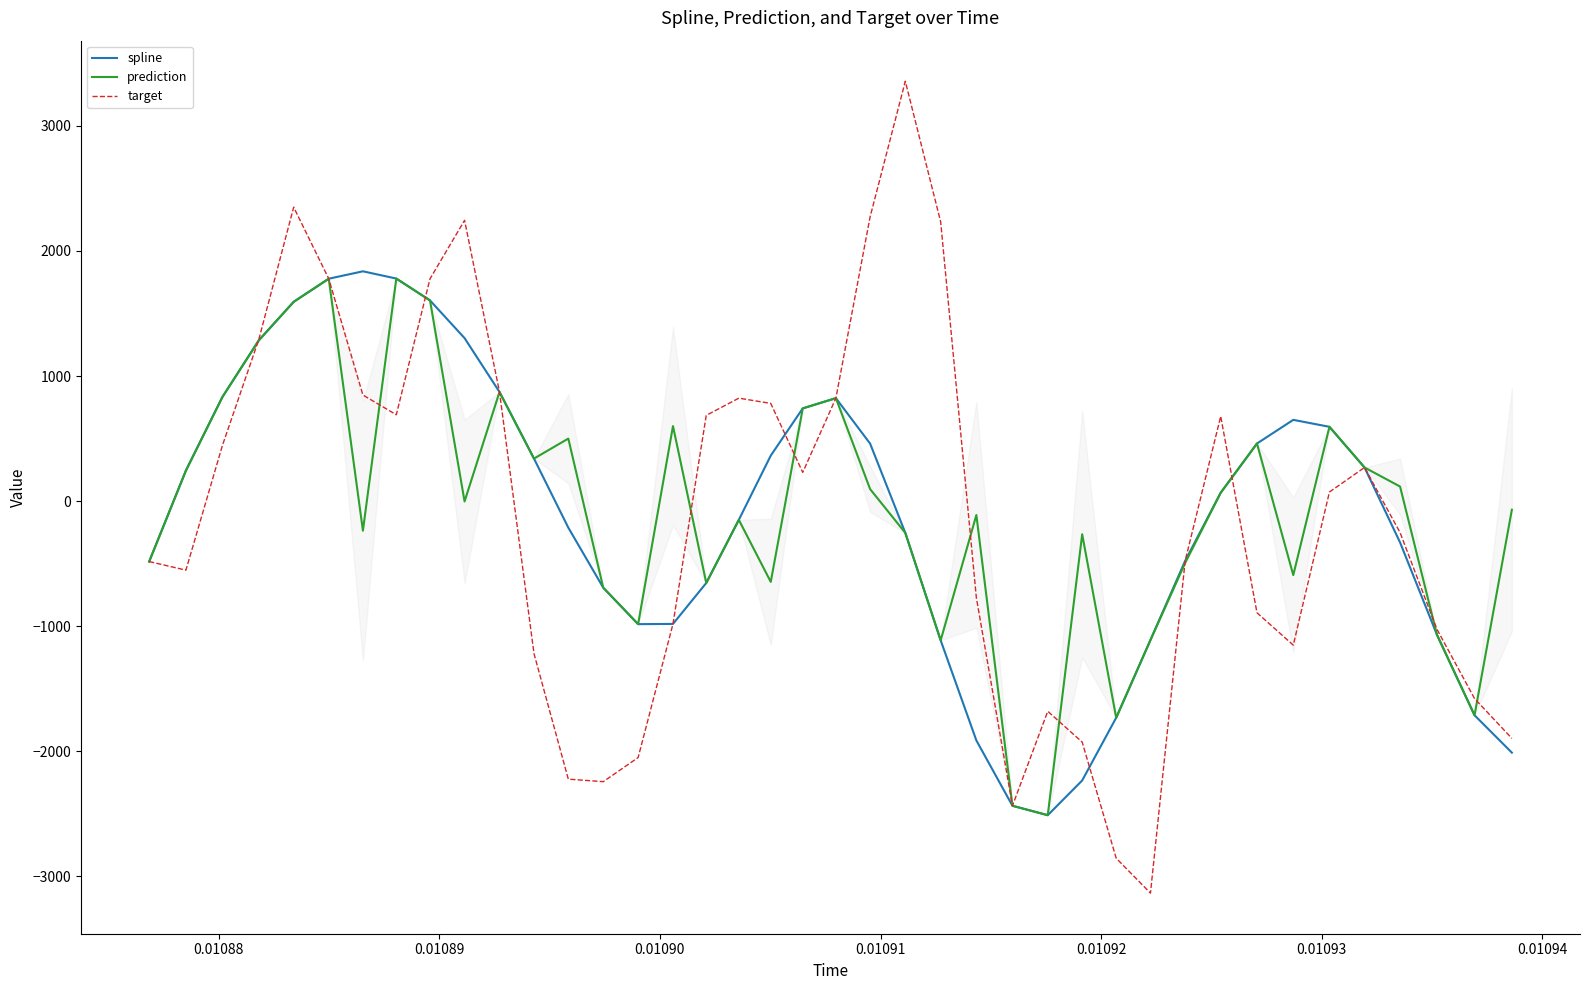

Which series has the largest range (max minus min)?

target